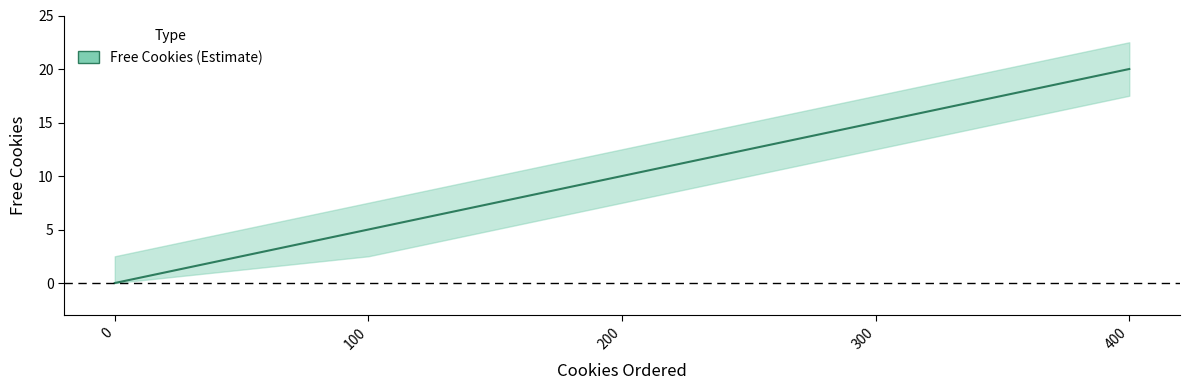

True or false: the data shows 12 at 0.

False